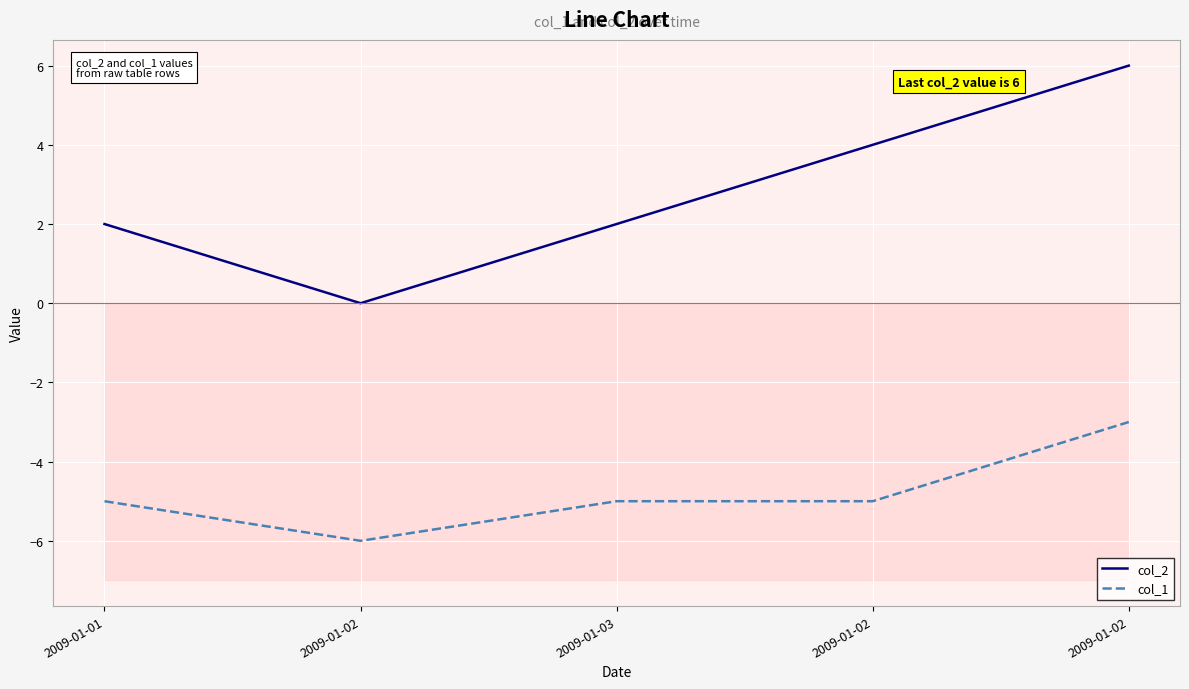

At which category does the chart reach its peak across all series?

2009-01-02